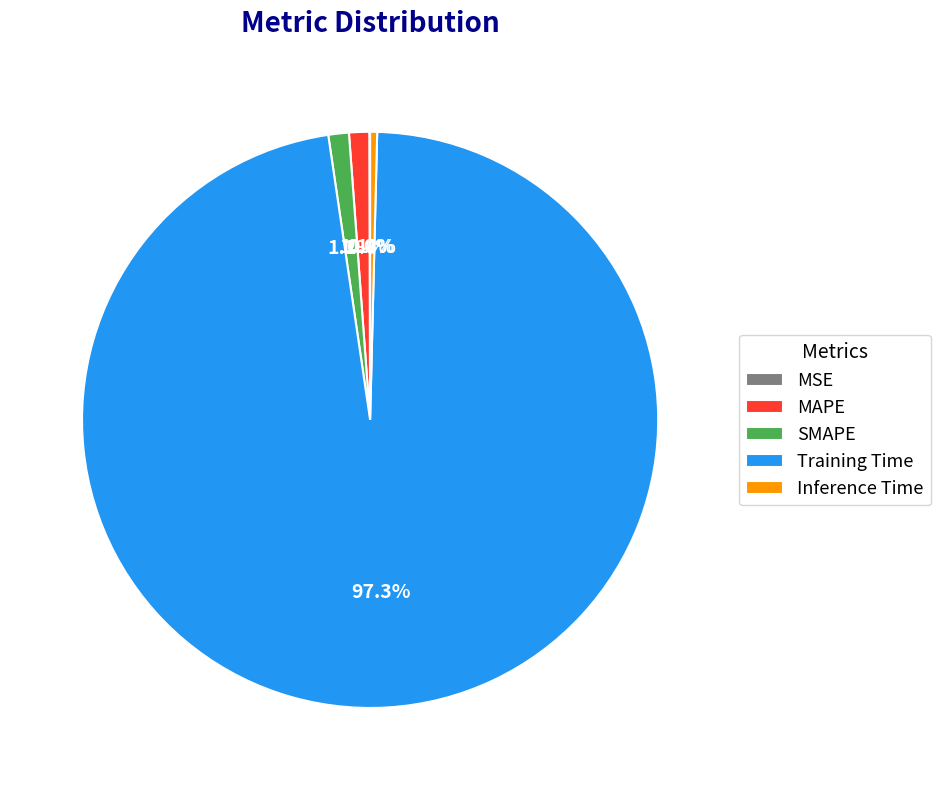

Does any single category account for the majority?

Yes